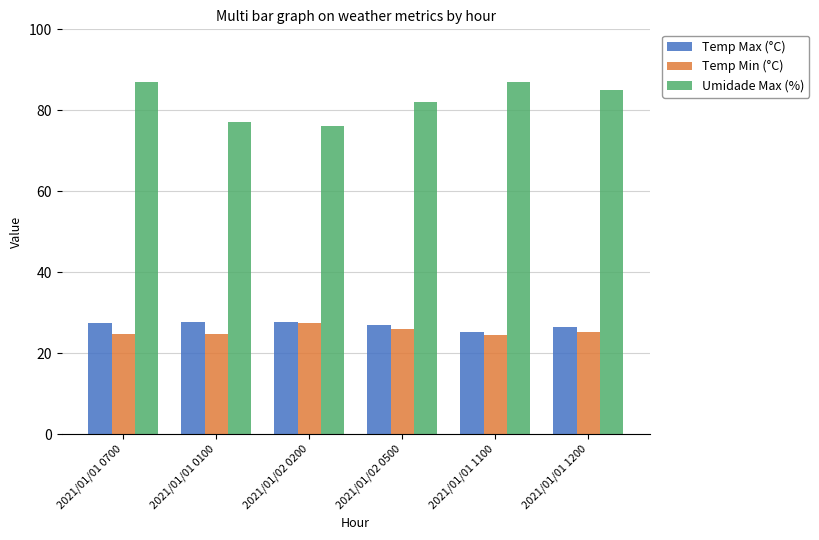

Is the value of Temp Max (°C) at 2021/01/02 0500 greater than the value of Umidade Max (%) at 2021/01/01 0700?

No